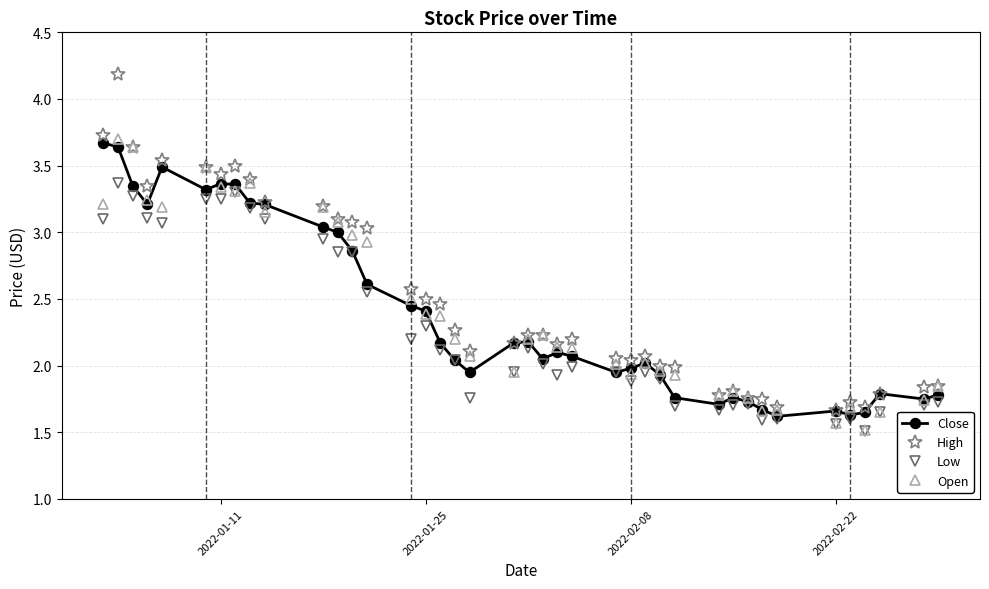

Which series has the widest spread of values?

High